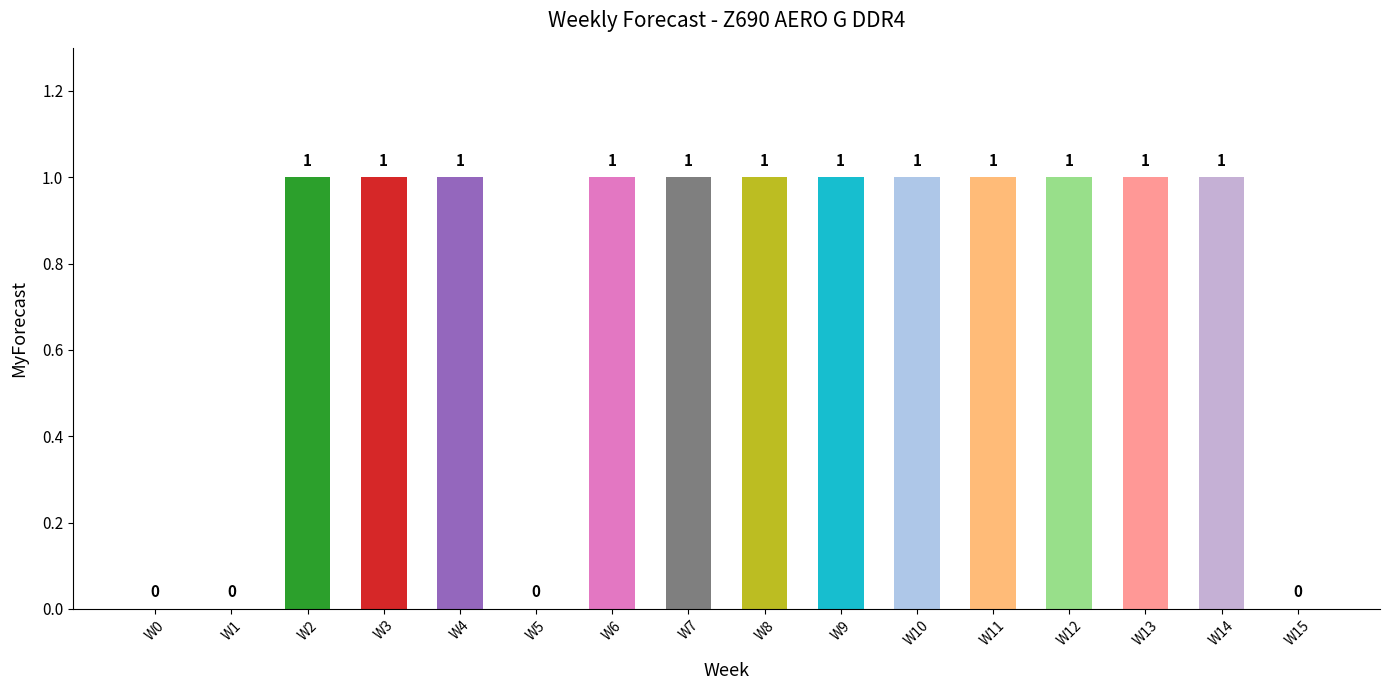

What is the sum of all values?

12